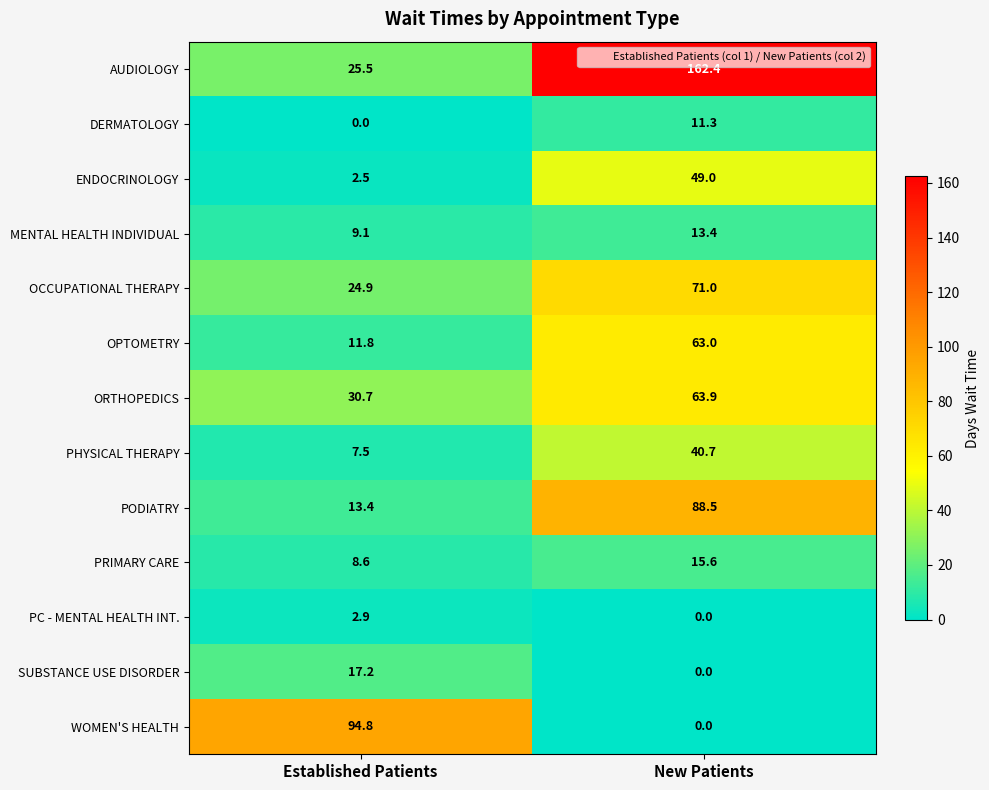

Reading right to left, list all the values displayed in this chart.

AUDIOLOGY: New Patients=162.4	Established Patients=25.5
DERMATOLOGY: New Patients=11.3	Established Patients=0.0
ENDOCRINOLOGY: New Patients=49.0	Established Patients=2.5
MENTAL HEALTH INDIVIDUAL: New Patients=13.4	Established Patients=9.1
OCCUPATIONAL THERAPY: New Patients=71.0	Established Patients=24.9
OPTOMETRY: New Patients=63.0	Established Patients=11.8
ORTHOPEDICS: New Patients=63.9	Established Patients=30.7
PHYSICAL THERAPY: New Patients=40.7	Established Patients=7.5
PODIATRY: New Patients=88.5	Established Patients=13.4
PRIMARY CARE: New Patients=15.6	Established Patients=8.6
PC - MENTAL HEALTH INT.: New Patients=0.0	Established Patients=2.9
SUBSTANCE USE DISORDER: New Patients=0.0	Established Patients=17.2
WOMEN'S HEALTH: New Patients=0.0	Established Patients=94.8